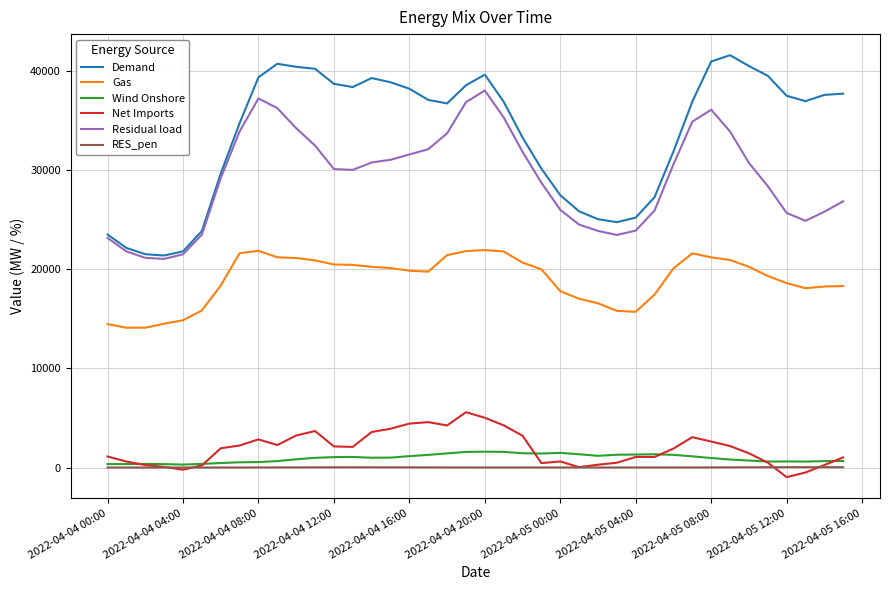

What is the lowest value of the Gas series?

14114.0